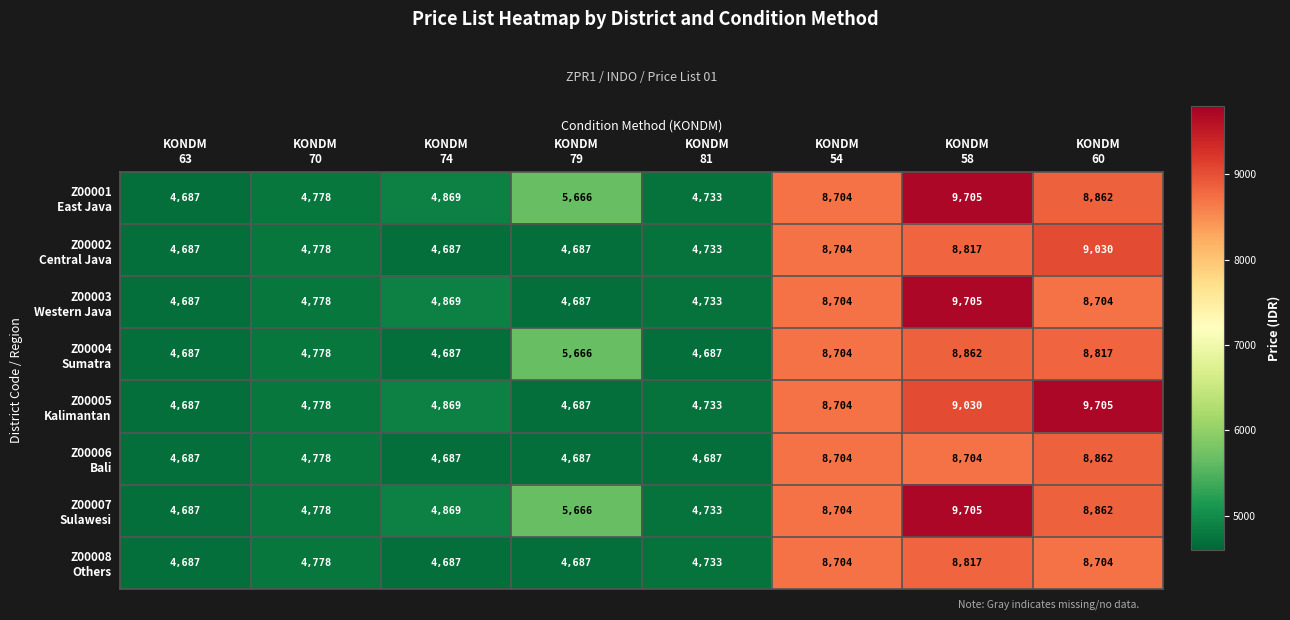

What is the smallest value displayed?

4687